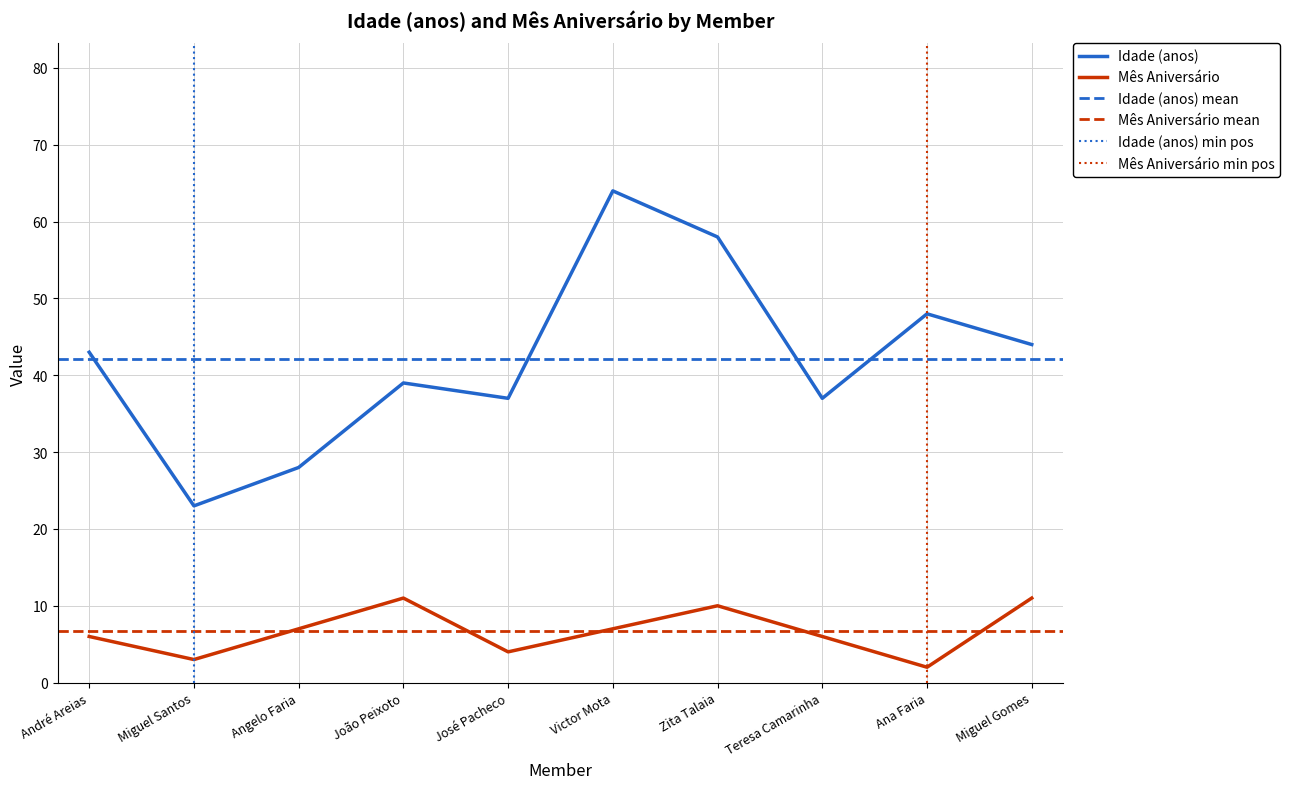

Rank the series at Zita Talaia from highest to lowest value.

Idade (anos), Mês Aniversário